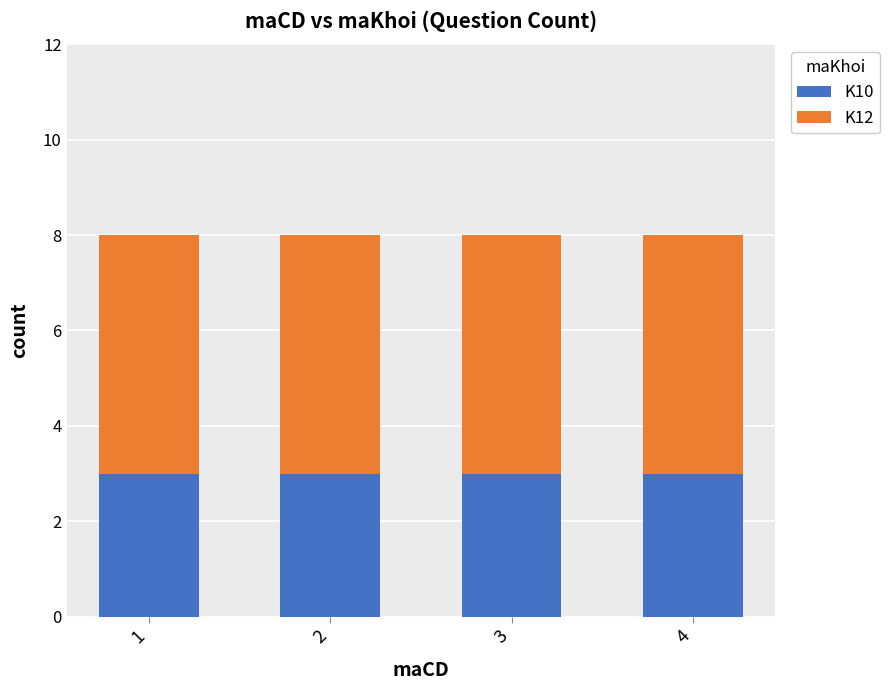

What is the approximate value of K10 at 2?

3